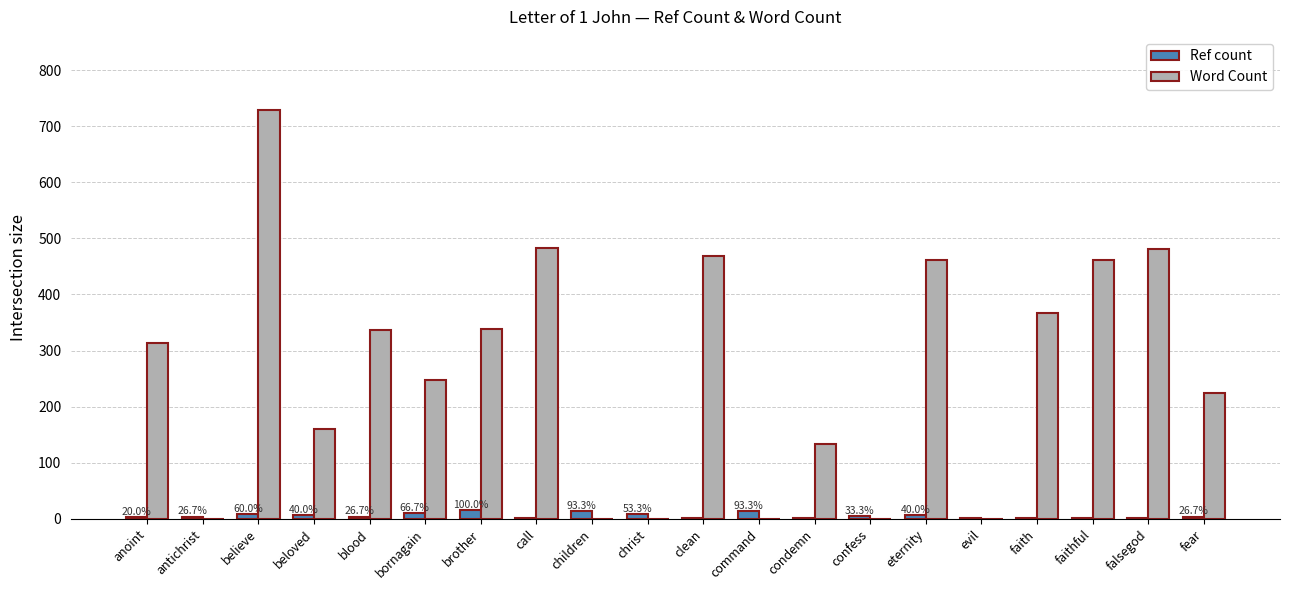

Which category has the highest value across all series?

believe